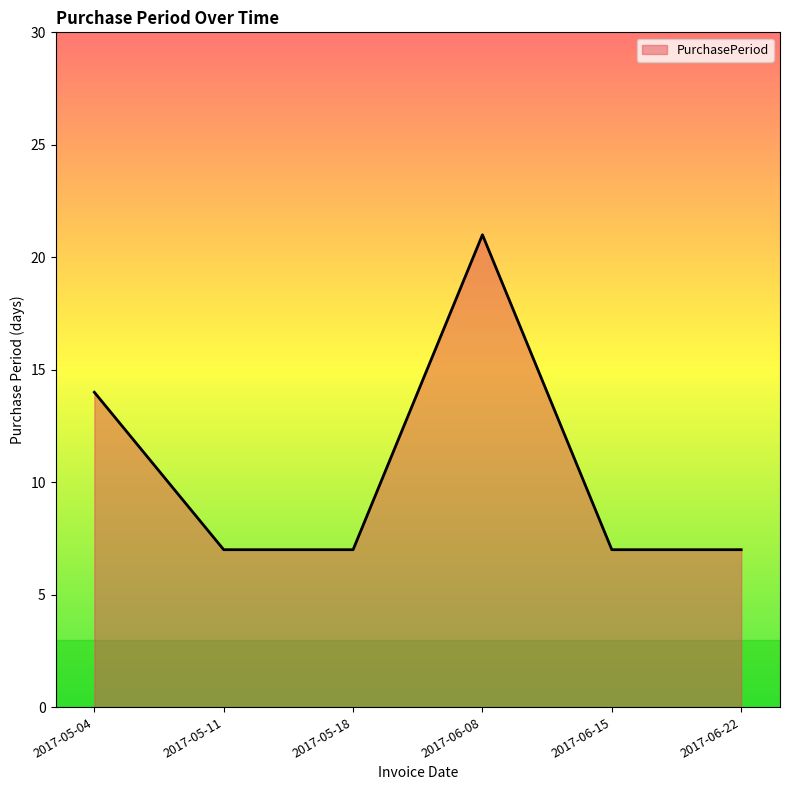

What is the sum of the values at 2017-06-22 and 2017-05-11?

14